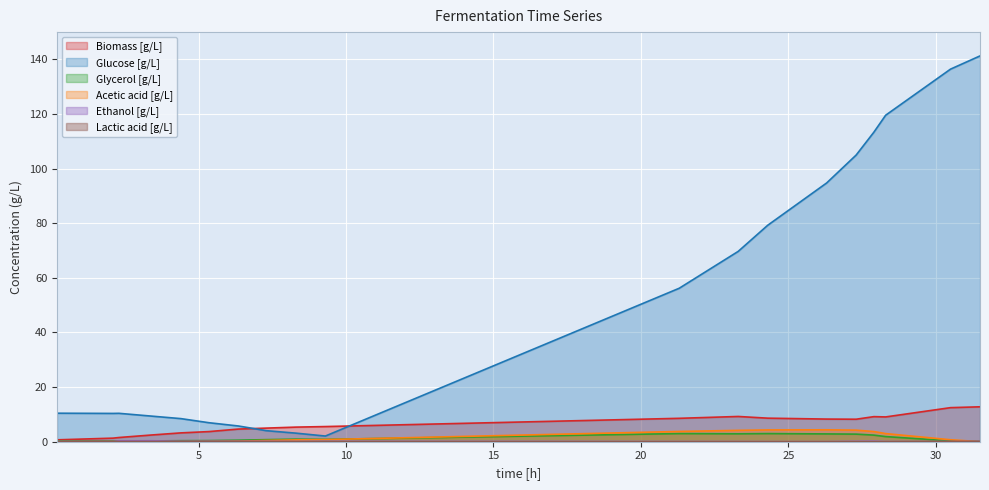

Does the chart display data point markers on the line(s)?

No